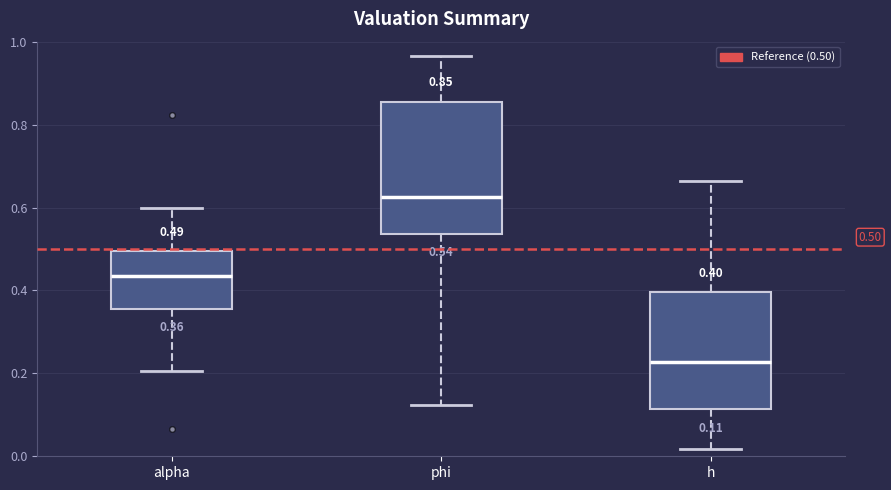

Which box has the highest median line?

phi